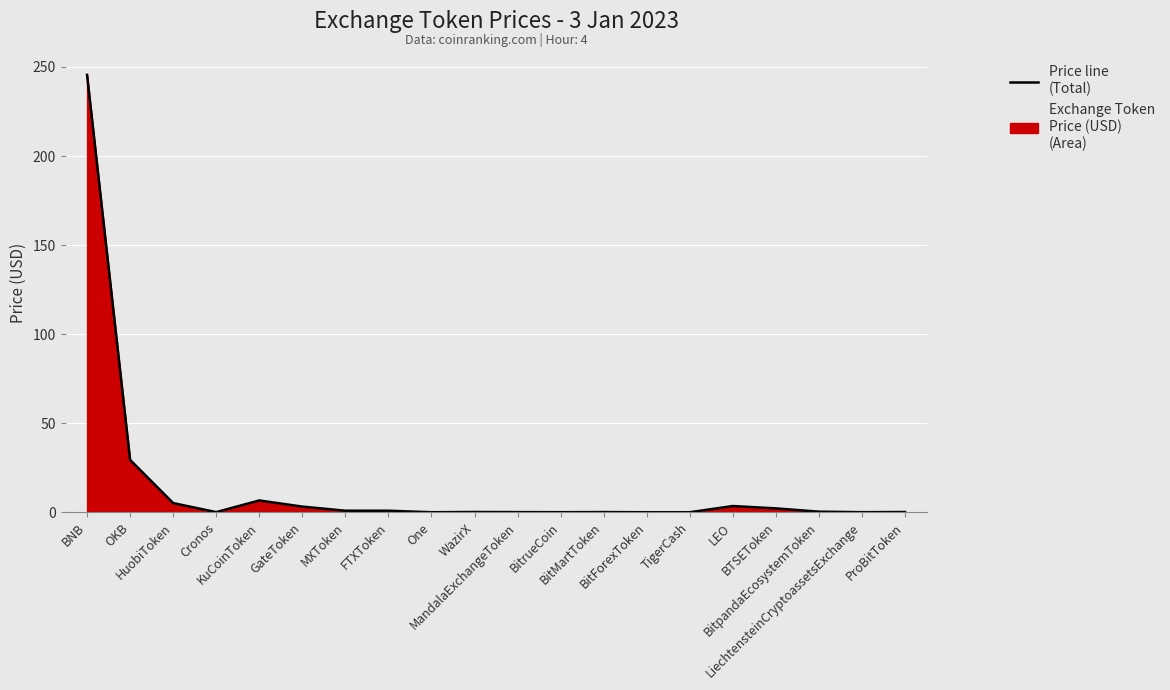

Rank the categories by value from lowest to highest.

BitForexToken, TigerCash, One, BitrueCoin, LiechtensteinCryptoassetsExchange, Cronos, MandalaExchangeToken, BitMartToken, ProBitToken, WazirX, BitpandaEcosystemToken, FTXToken, MXToken, BTSEToken, GateToken, LEO, HuobiToken, KuCoinToken, OKB, BNB